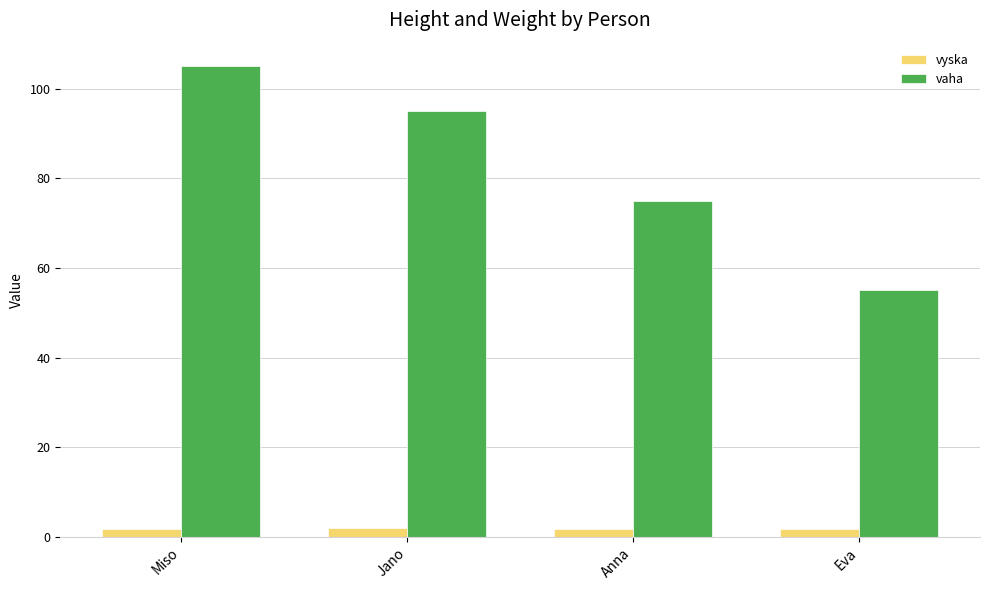

What is the value of the vaha bar at the 4th from the left?

55.0